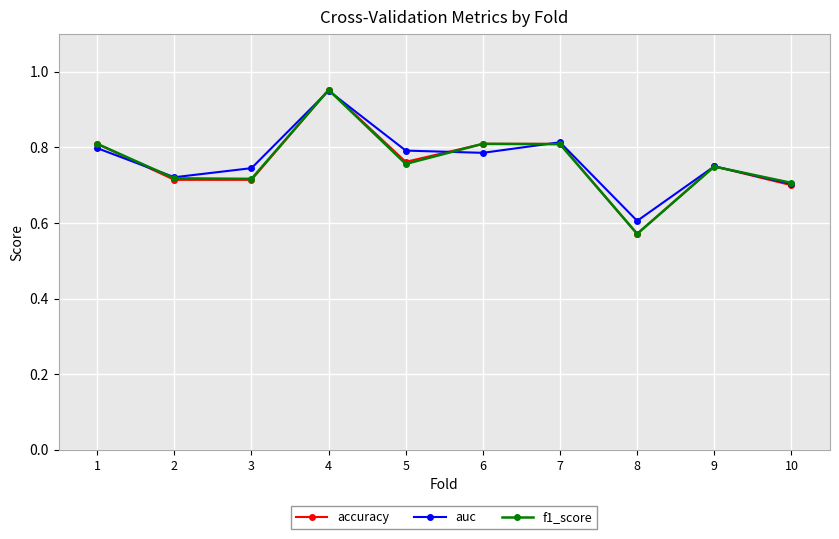

The auc series shows 0.7 at 2. True or false?

True